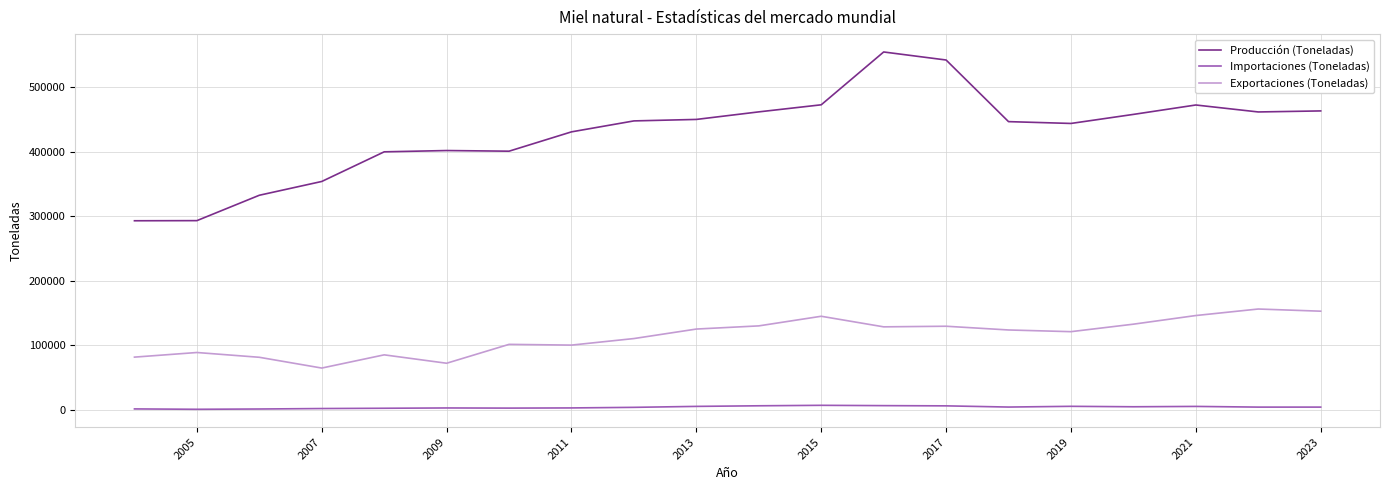

The value of Producción (Toneladas) at 2021 is 209086.7. True or false?

False